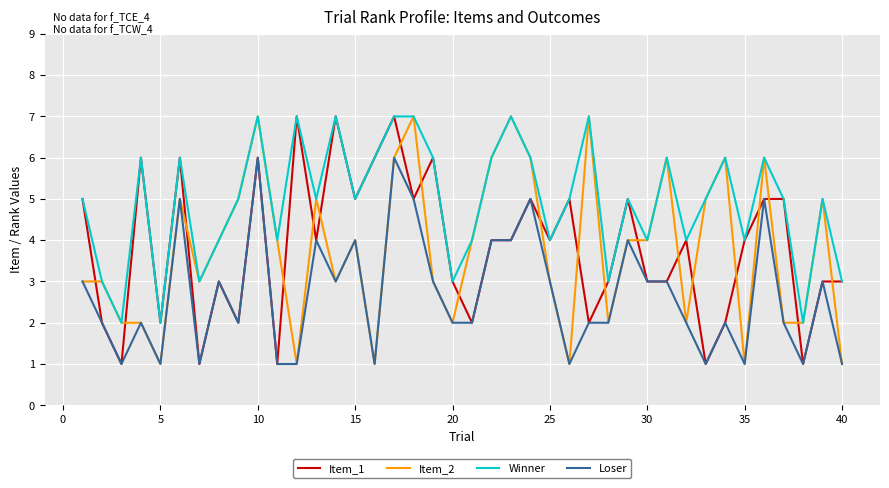

What is the difference between the maximum and minimum values in the Loser series?

5